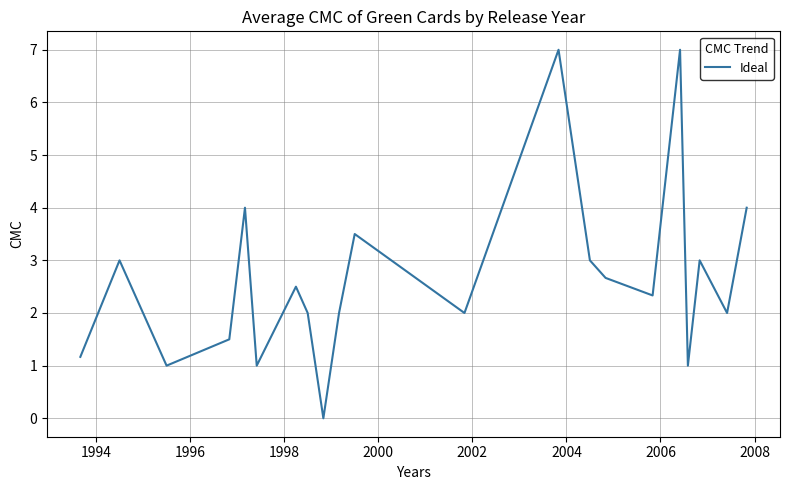

What is the difference between the maximum and minimum values?

7.0